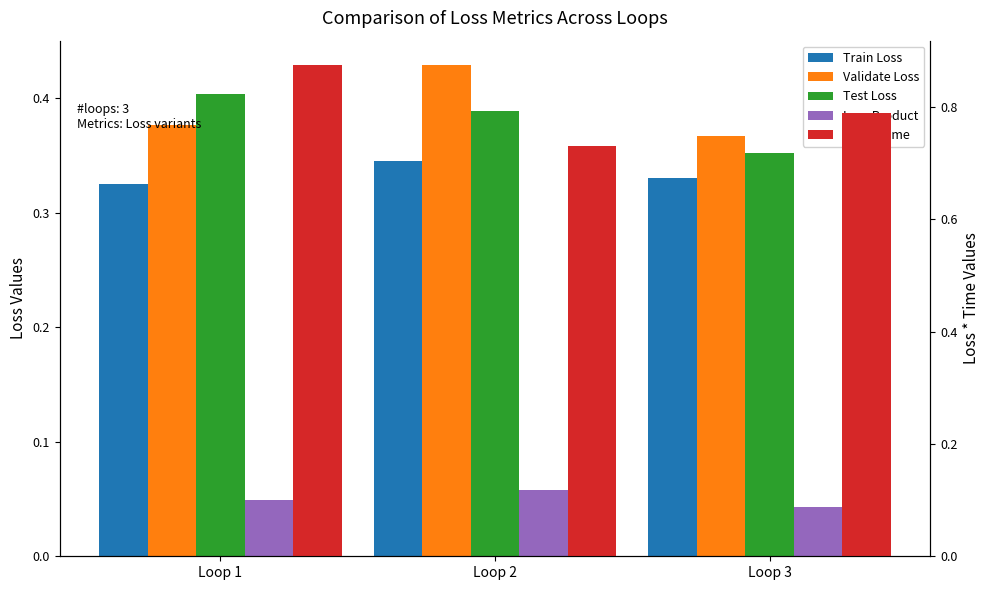

At which label does Loss * Time reach its minimum?

Loop 2